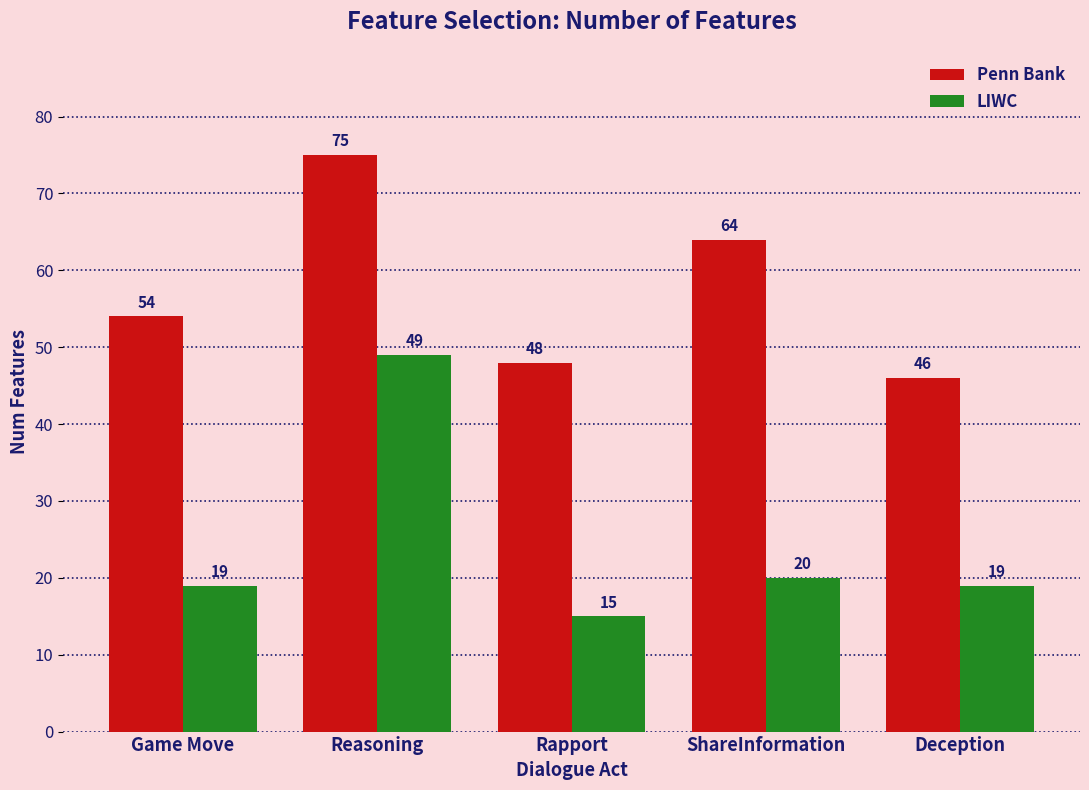

Which series has the largest total across all categories?

Penn Bank